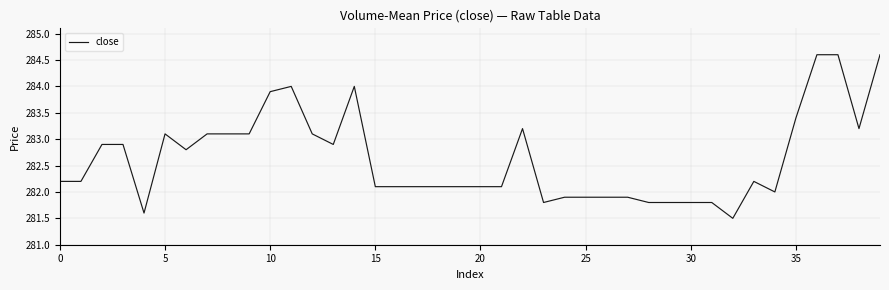

What is the smallest value displayed?

281.5